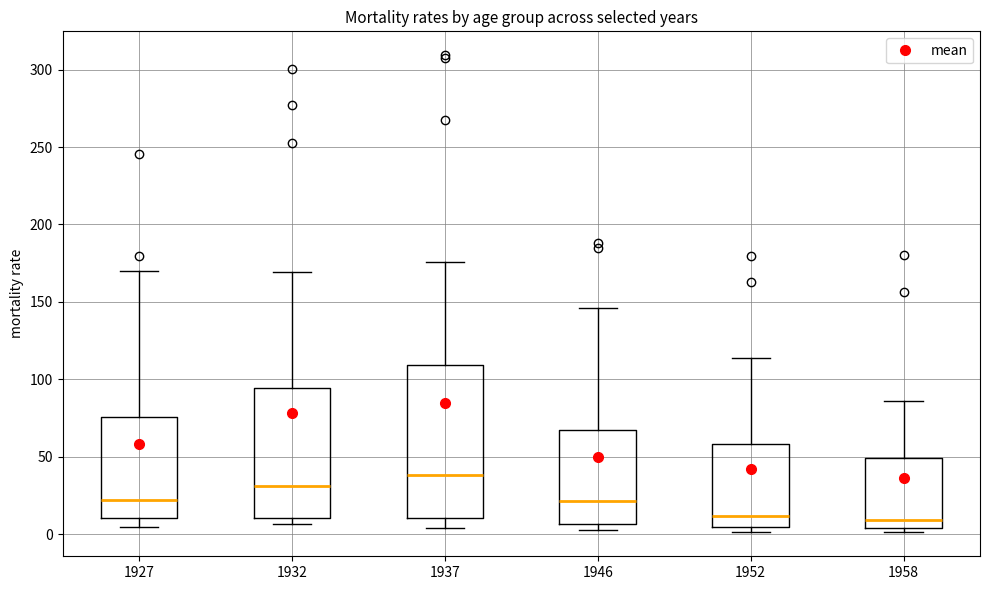

Reading left to right, read every box against the y-axis: the position of its median line, the range the box covers, and the ends of its whiskers. The values are not printed on the chart, so give them approximately, as read against the axis.

1927: median 20, box 10 to 75, whiskers 5 to 170
1932: median 30, box 10 to 95, whiskers 5 to 170
1937: median 40, box 10 to 110, whiskers 5 to 175
1946: median 20, box 5 to 70, whiskers 5 (just below the box's lower edge) to 145
1952: median 10, box 5 to 60, whiskers 0 to 115
1958: median 10, box 5 to 50, whiskers 0 to 85